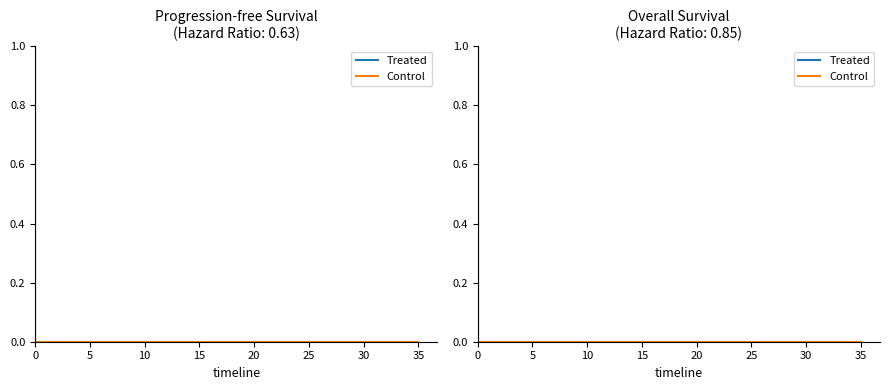

True or false: Control and Treated cross at least once.

False